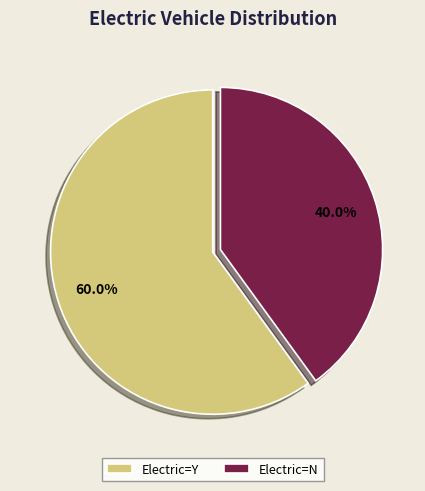

Which category accounts for the majority?

Electric=Y